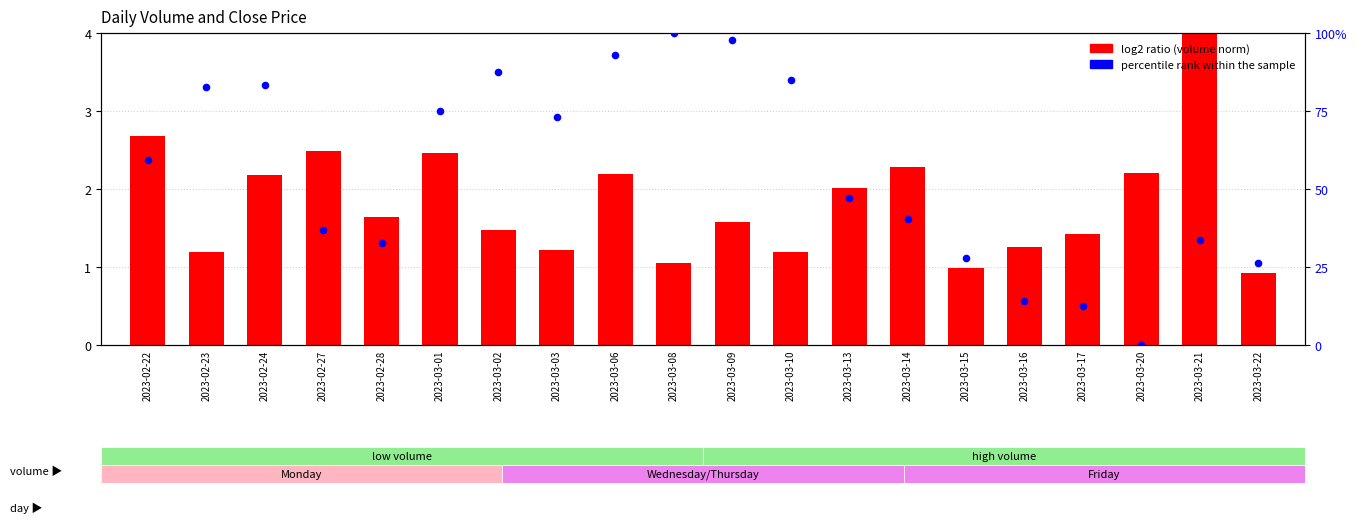

Which series reaches the minimum Y coordinate?

percentile rank within the sample